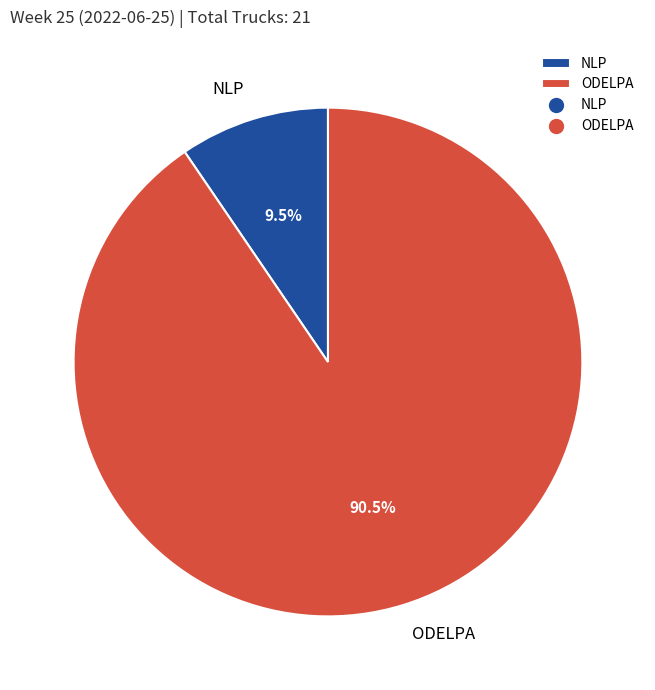

To the nearest percent, what is the average slice percentage?

50%